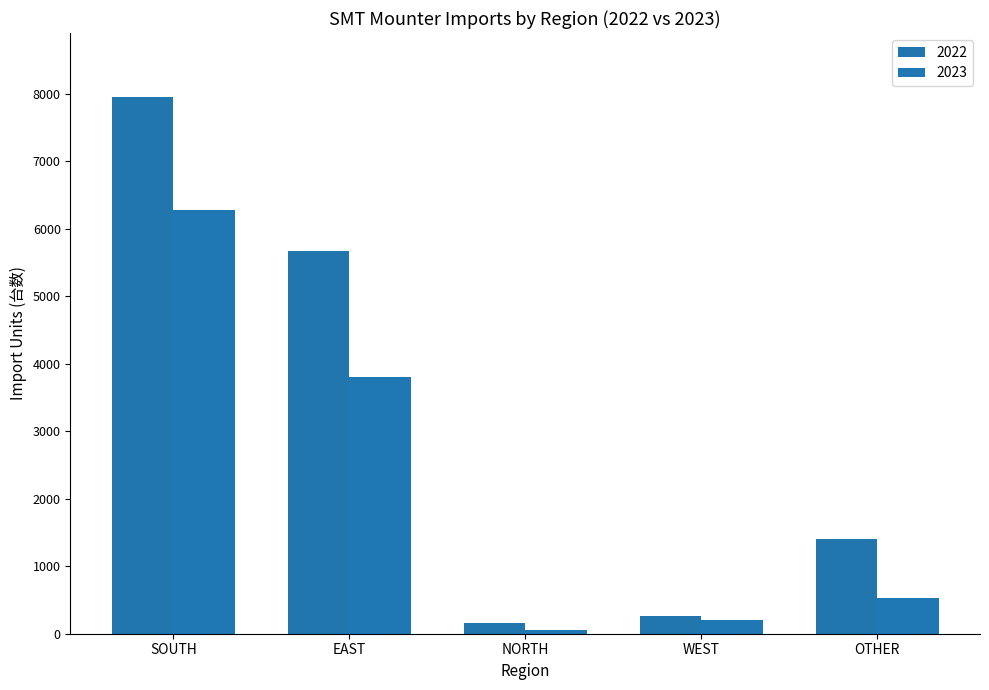

Which category has the lowest value across all series?

NORTH